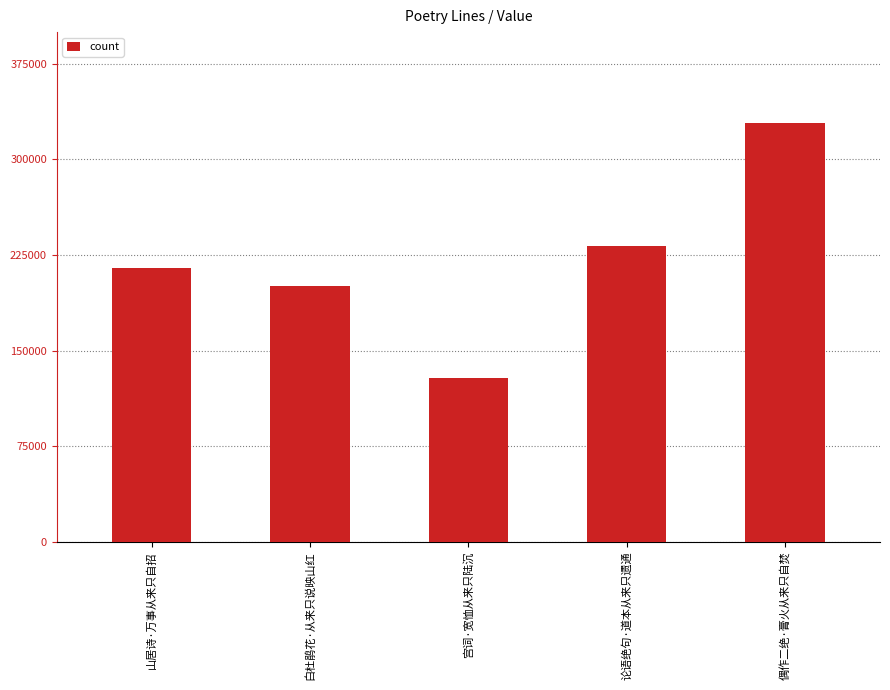

What is the difference between the maximum and minimum values?

200598